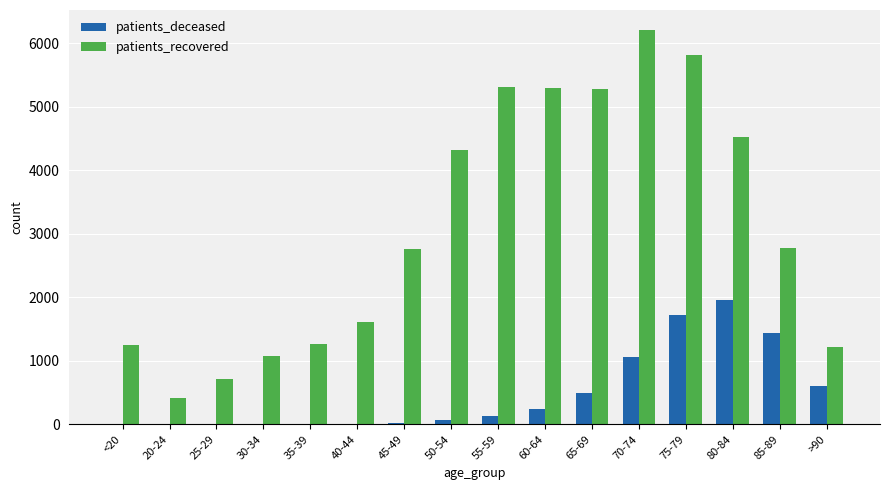

Count the number of categories in the chart.

16